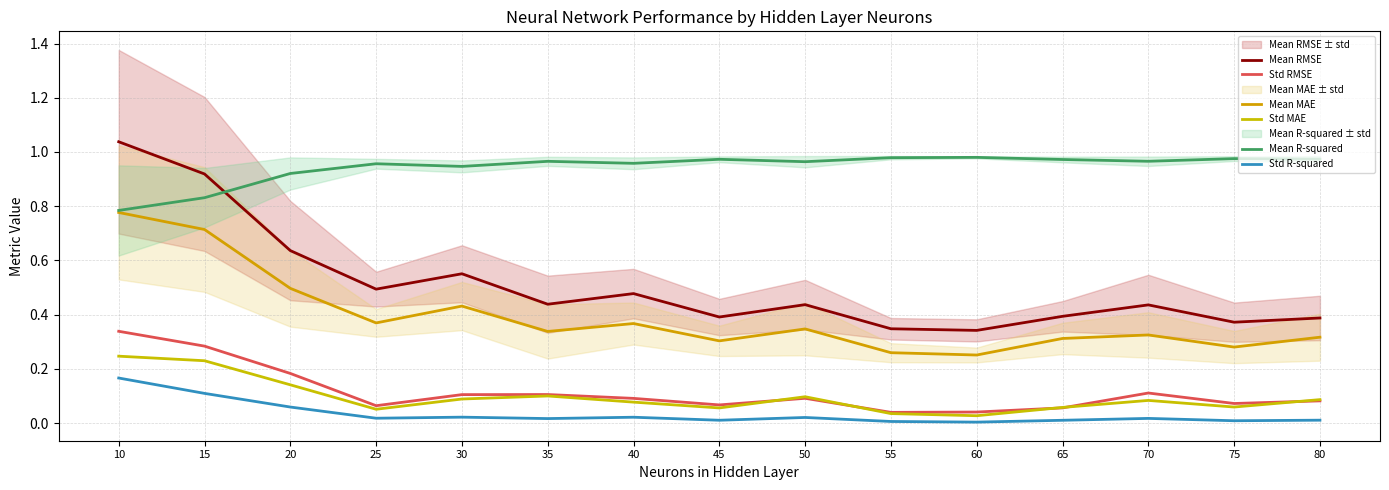

How many data points does each series have?

15